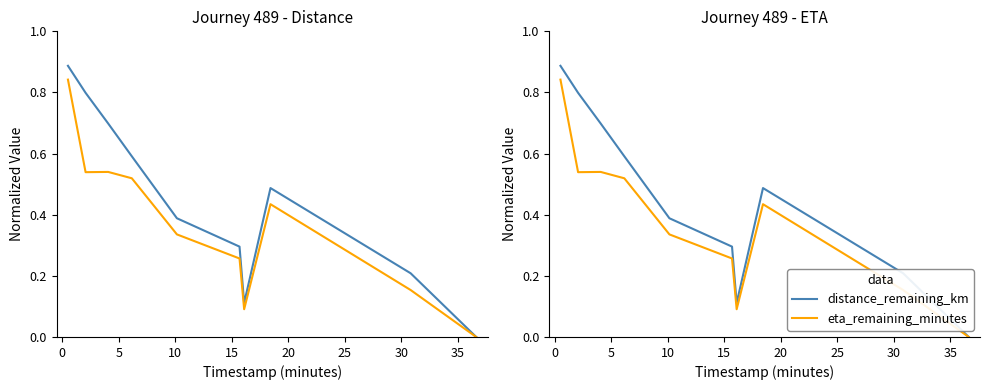

True or false: distance_remaining_km and eta_remaining_minutes cross at least once.

False